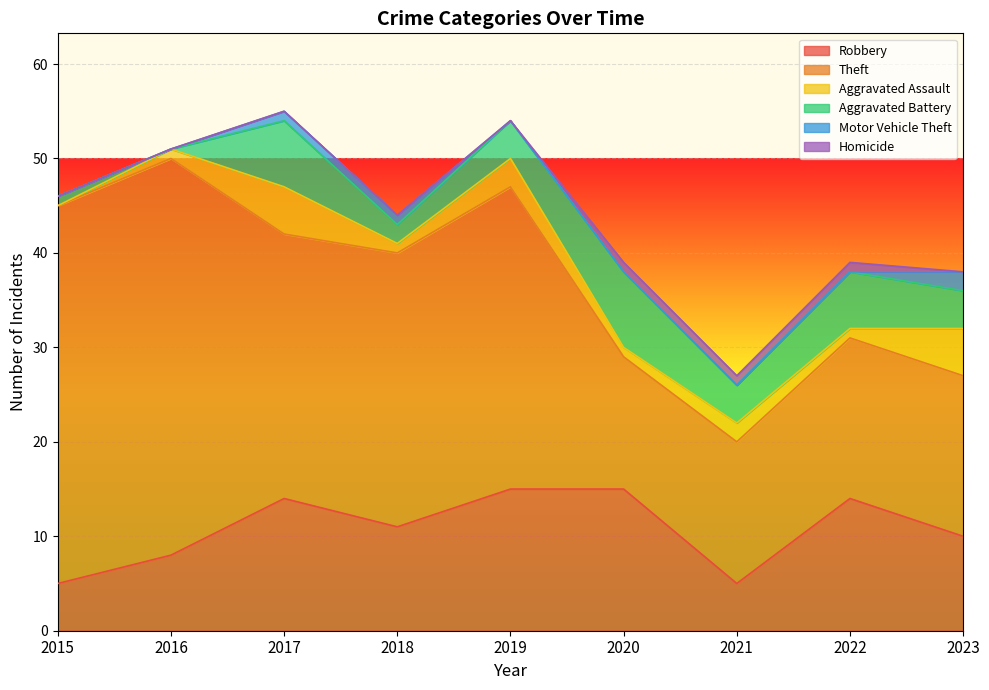

Does the chart display data point markers on the line(s)?

No